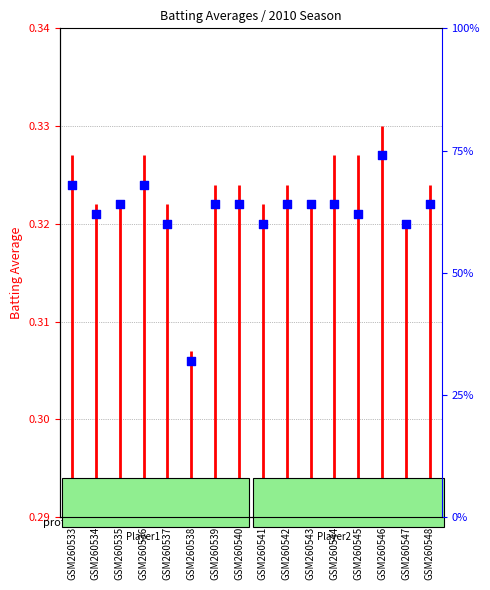

Which has a higher value, GSM260545 or GSM260540?

GSM260540